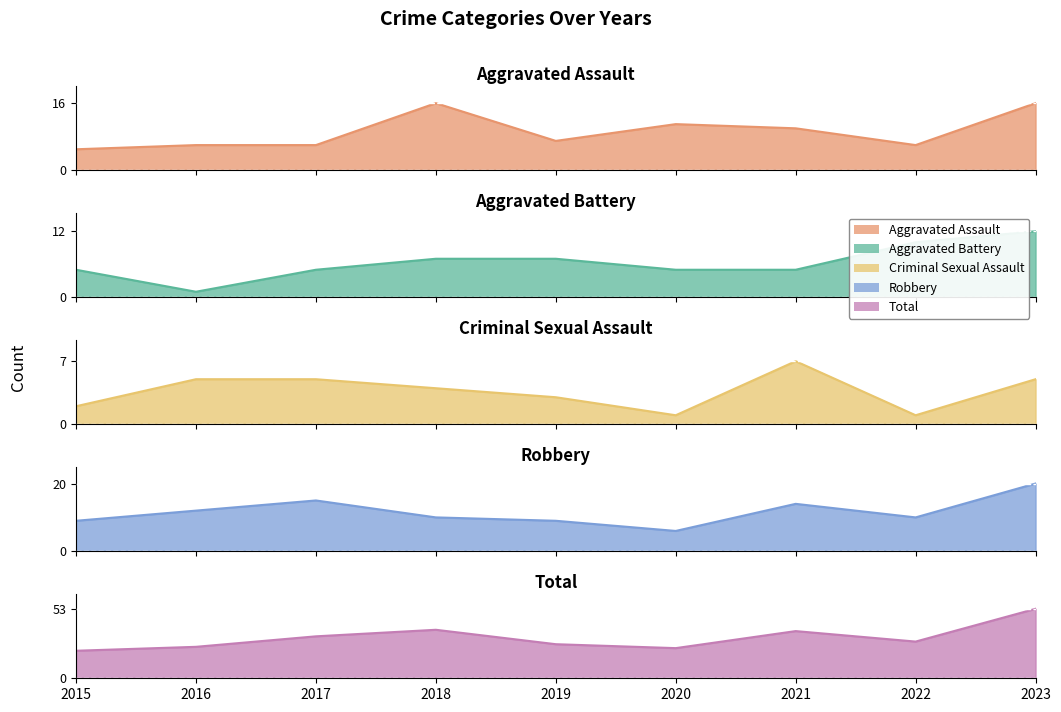

How many lines are shown in the chart?

5